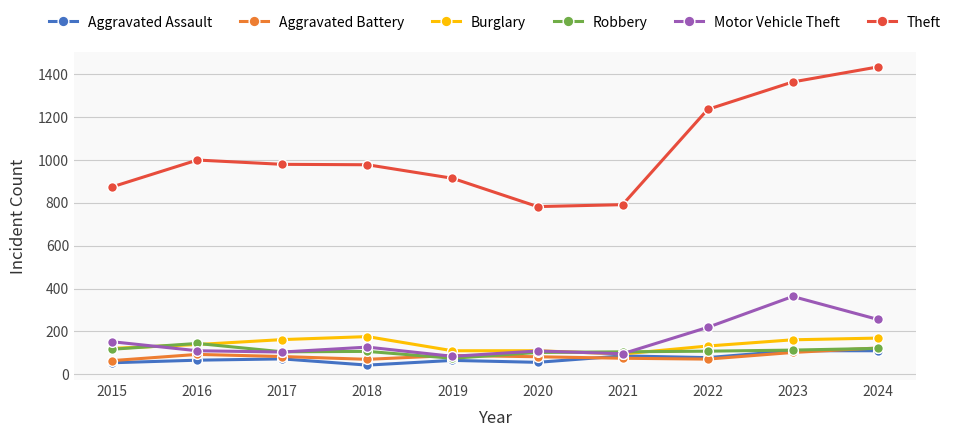

What is the minimum value shown in the chart?

43